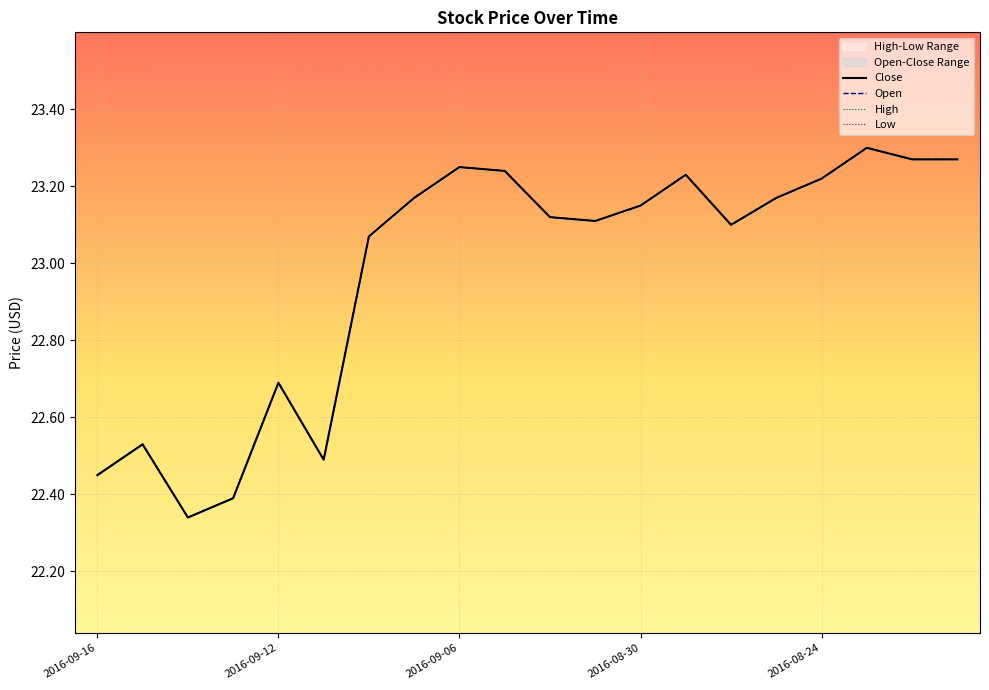

True or false: High and Open intersect in this chart.

False